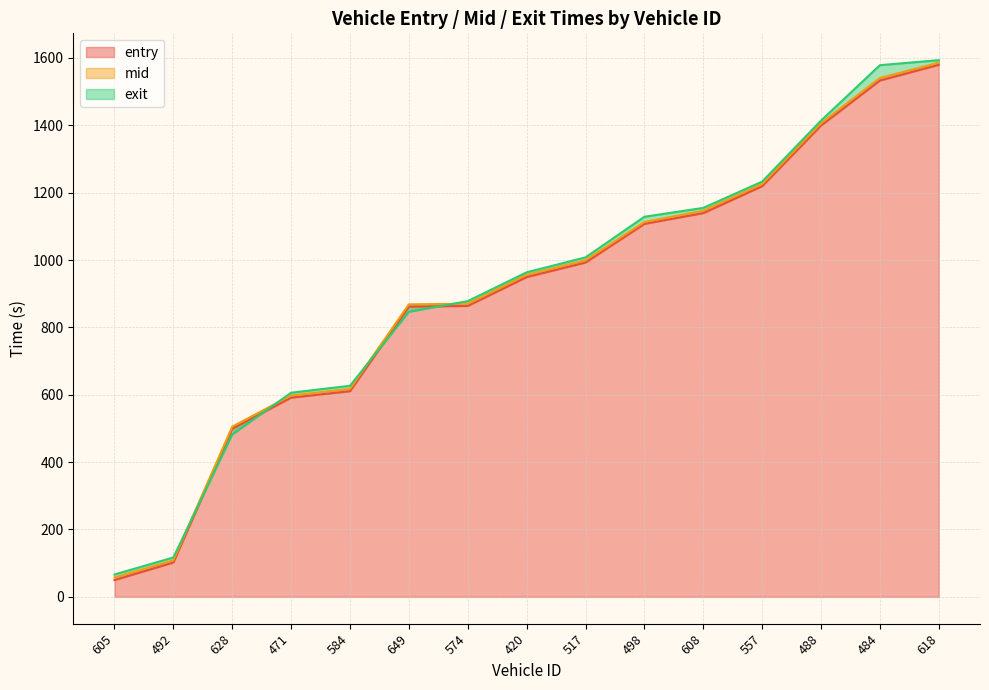

What is the difference between the maximum and second lowest values in the exit series?

1476.5